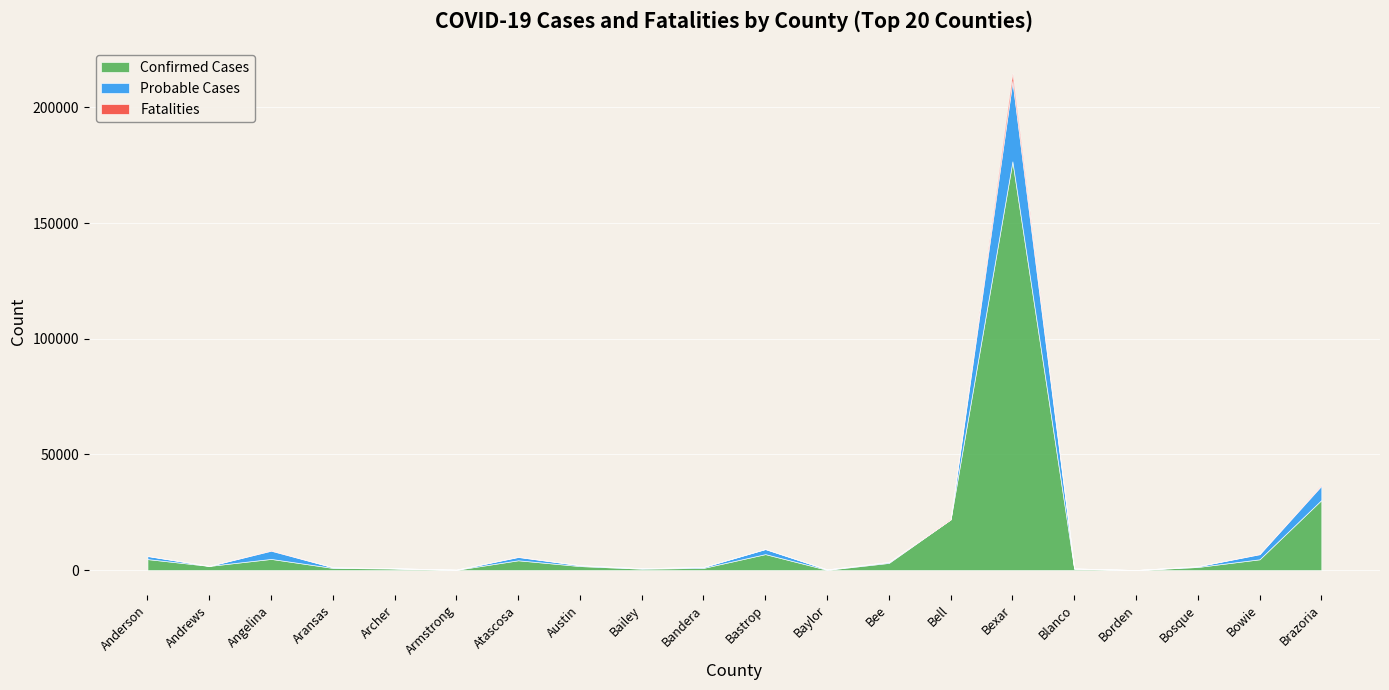

List the series in order of their overall mean, lowest first.

Fatalities, Probable Cases, Confirmed Cases